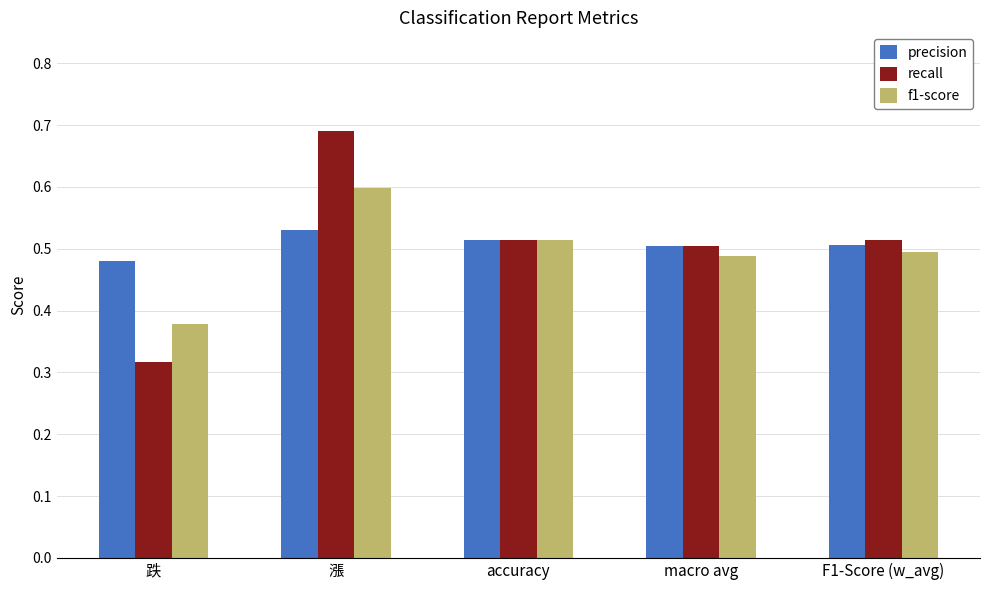

Which series has the largest range (max minus min)?

recall